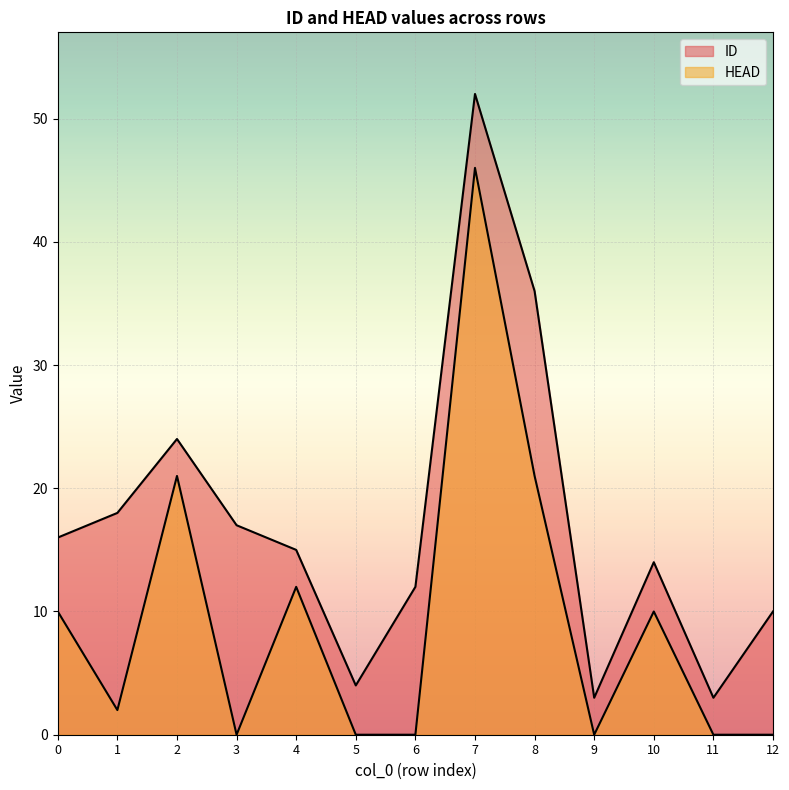

Which series has the largest range (max minus min)?

ID